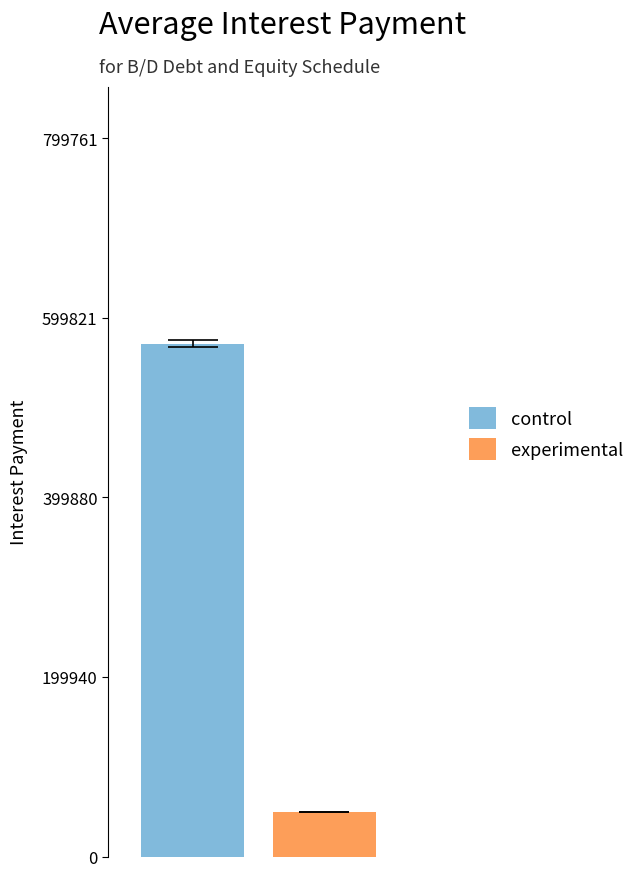

List the series in order of their peak value, lowest first.

experimental, control